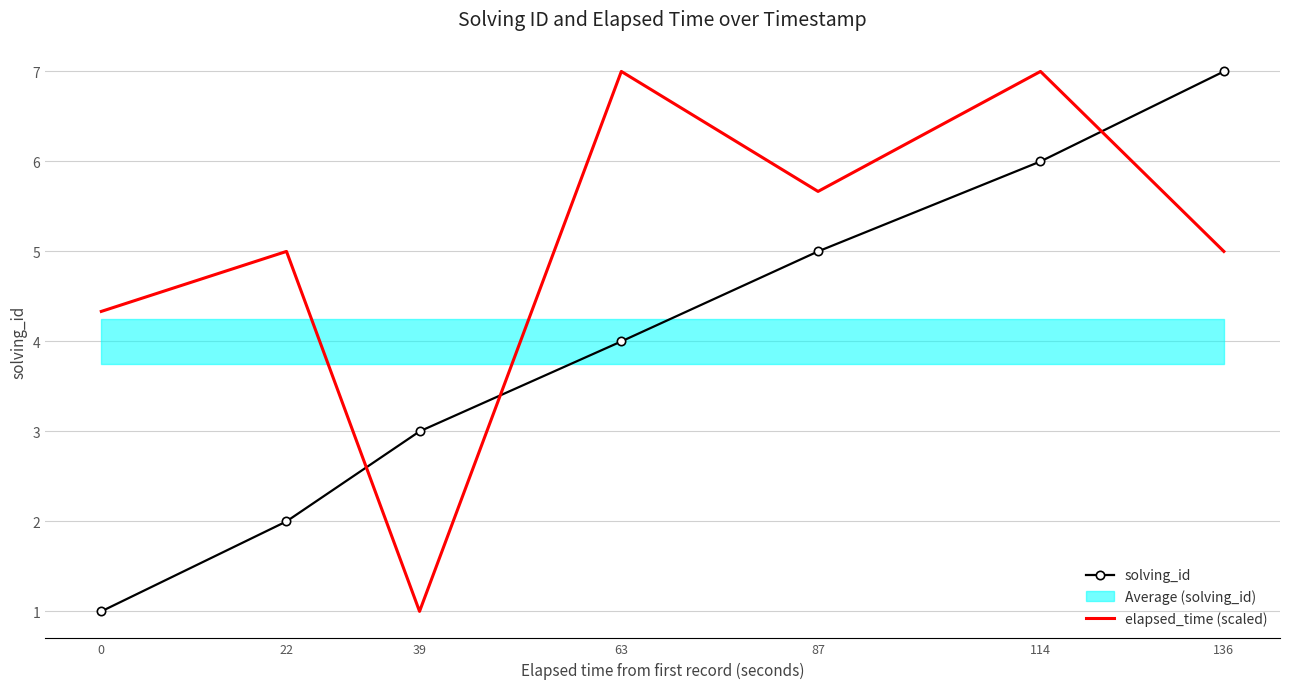

How many values in the elapsed_time (scaled) series are below 5?

2